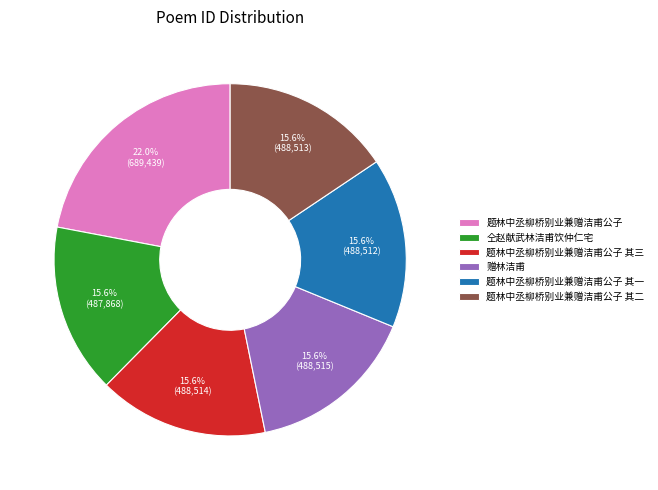

Is it true that 赠林洁甫 is 29% of the pie?

False